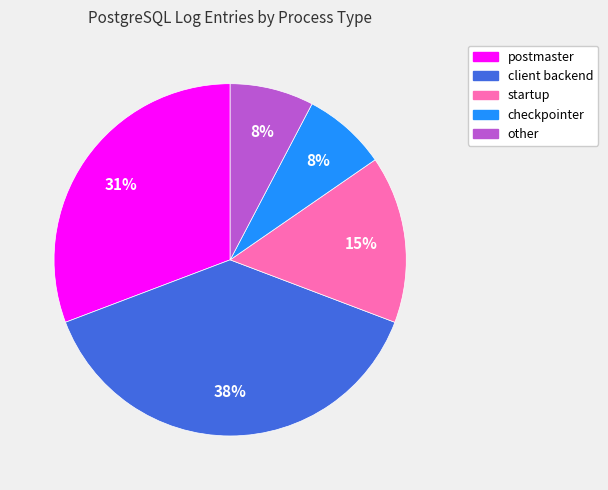

To the nearest percent, what is the combined percentage of client backend and postmaster?

69%